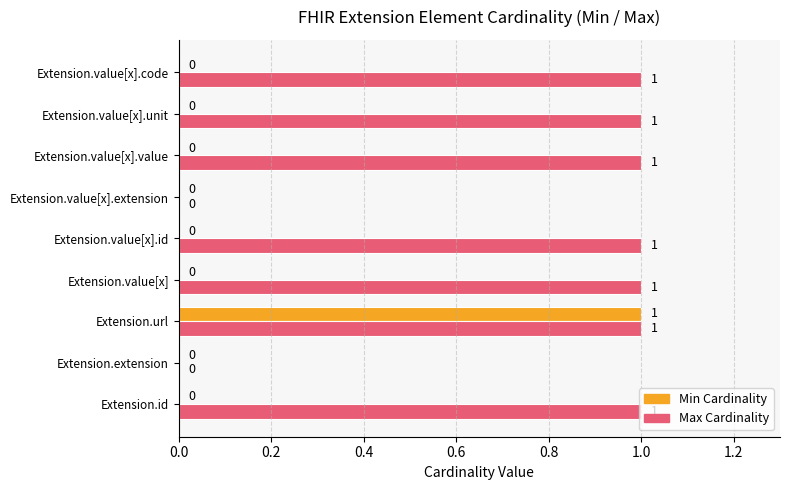

Between Extension.id and Extension.extension, which series saw the biggest shift?

Max Cardinality